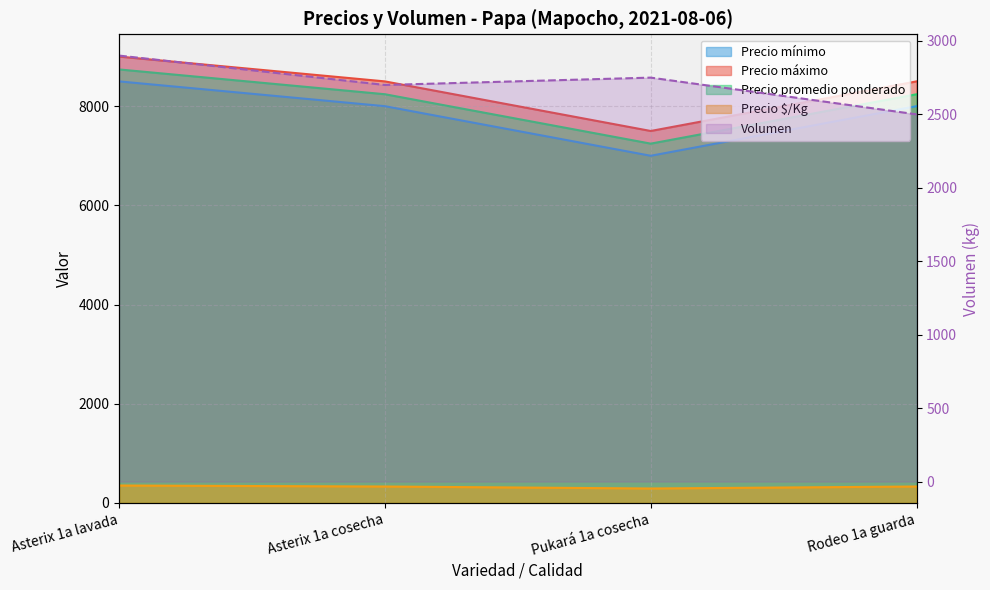

What is the sum of all Precio mínimo values?

31500